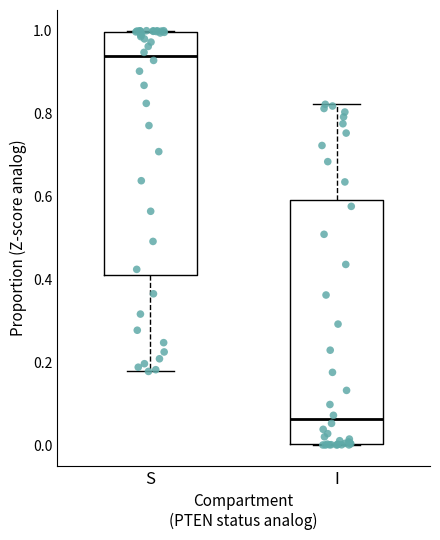

Reading left to right, transcribe this box plot: for each box, give where its median line is, the range the box spans, and where its two whiskers end, as read against the y-axis. The values are not printed on the chart, so give them approximately, as read against the axis.

S: median 0.94, box 0.40 to 1.00, whiskers 0.18 to 1.00
I: median 0.06, box 0.00 to 0.60, whiskers 0.00 to 0.82